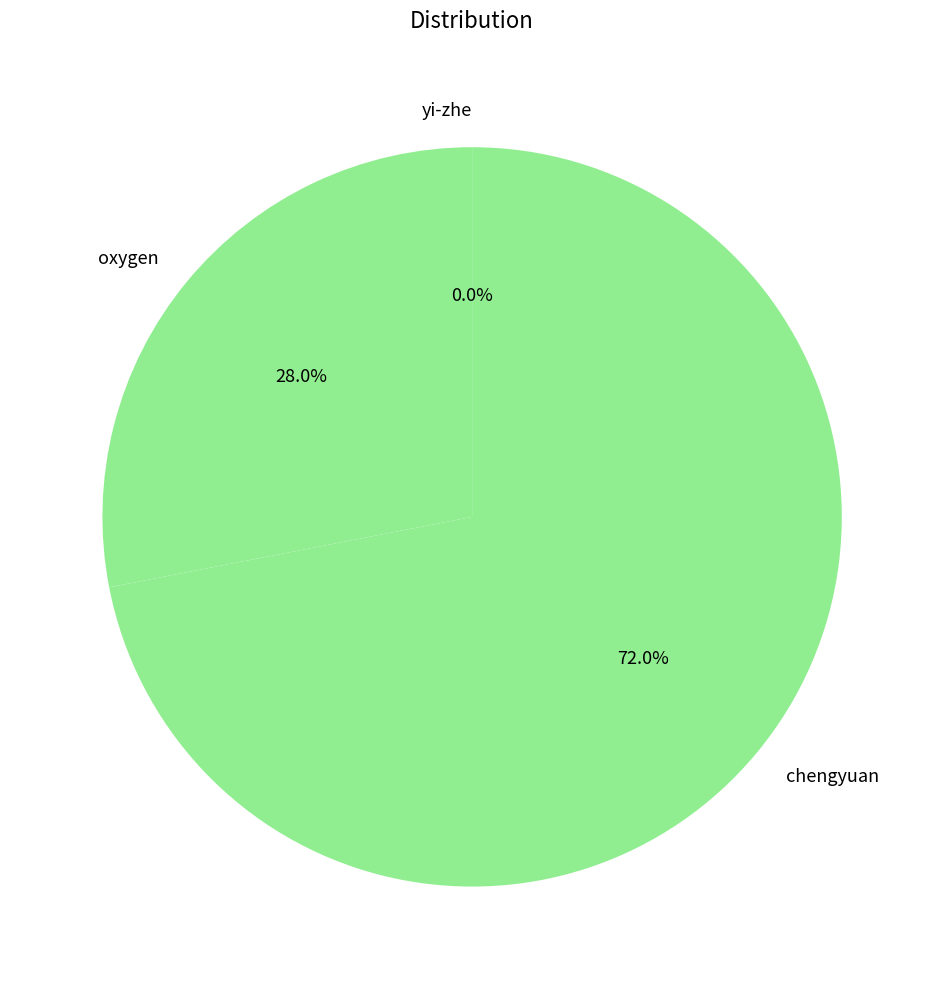

Which category has the biggest portion of the pie?

chengyuan